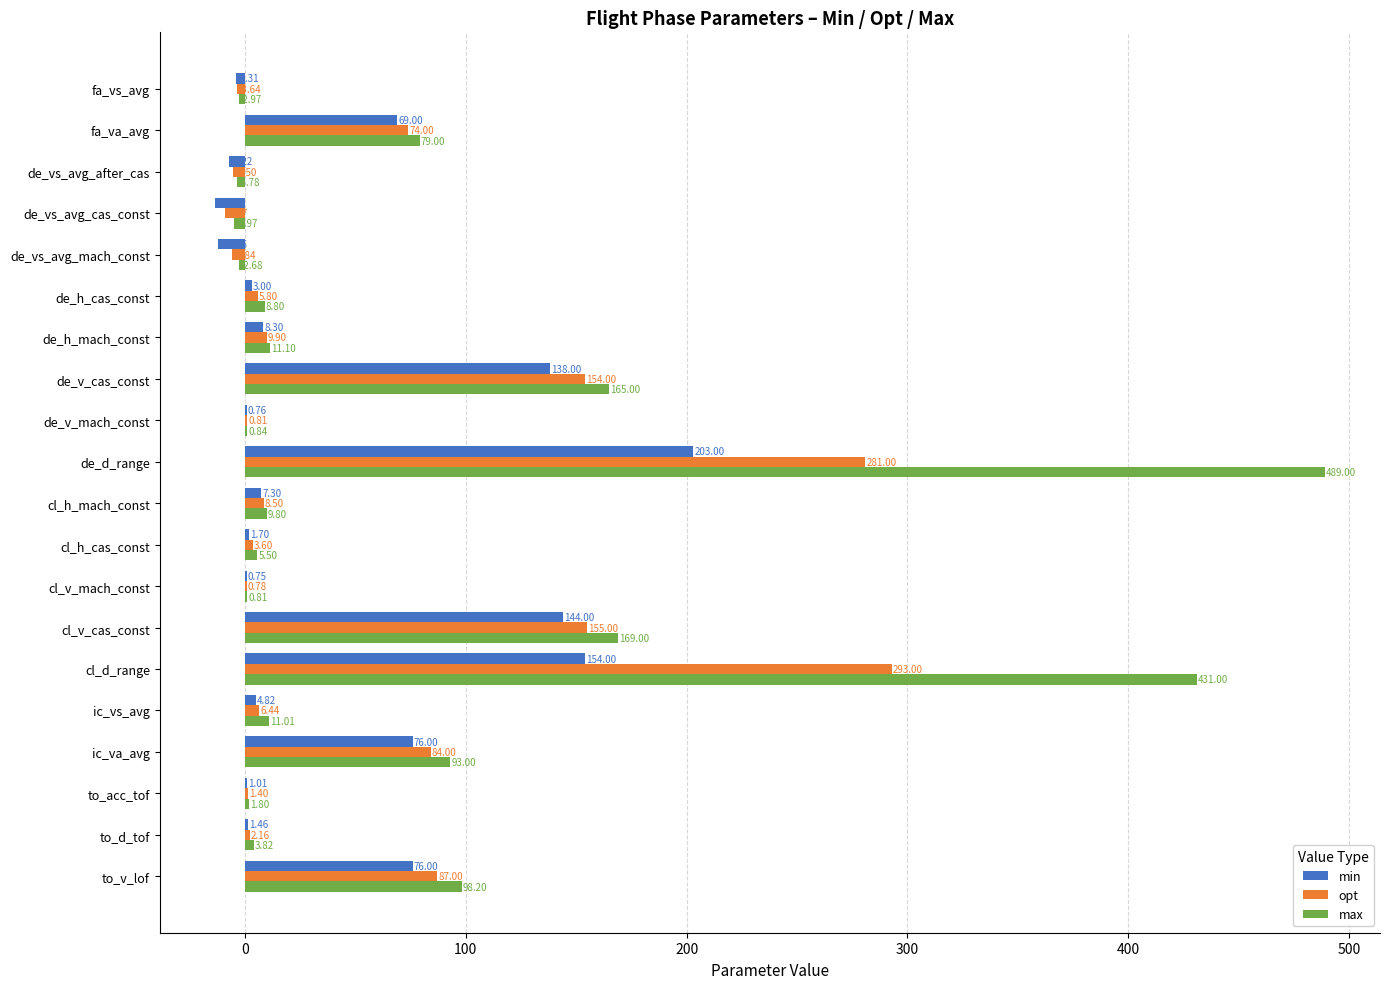

Which category has the highest value across all series?

de_d_range